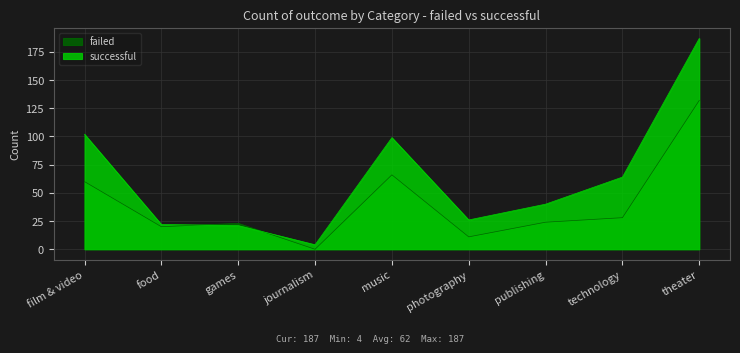

Is it true that failed equals 20 at food?

True